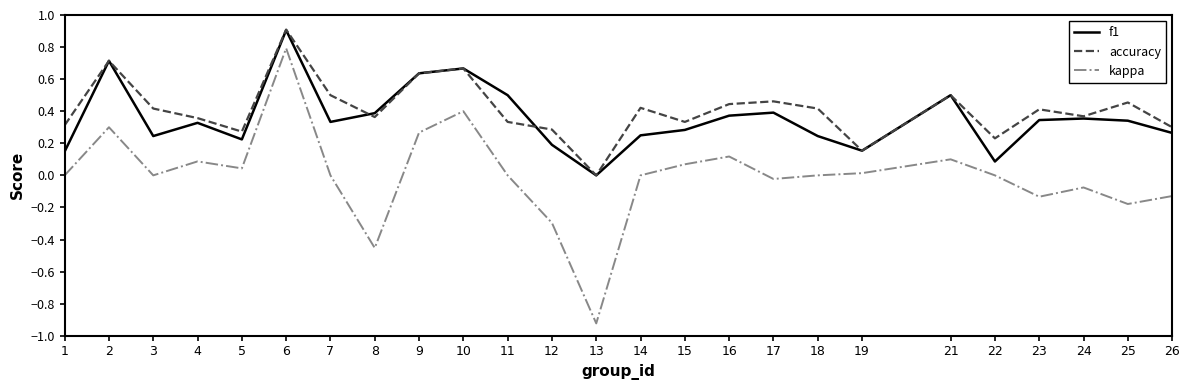

True or false: accuracy has a value of 0.4 at 12.

False